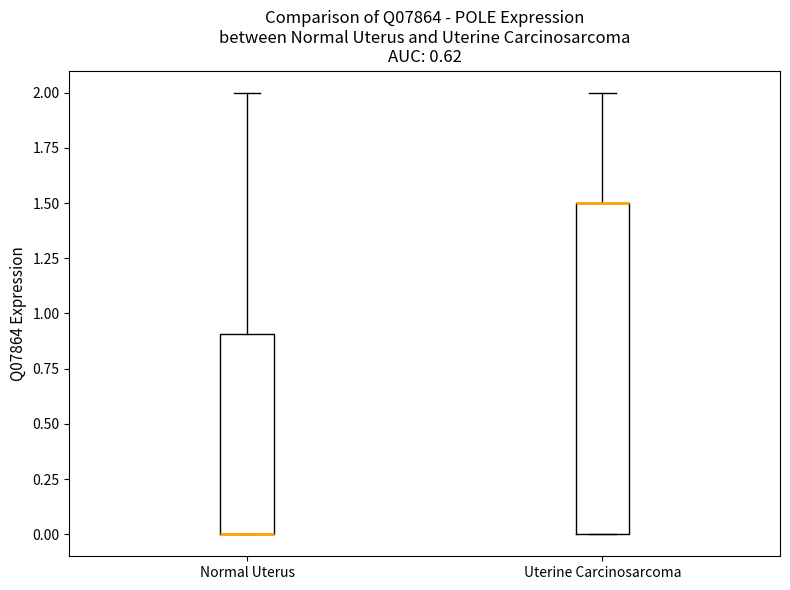

Reading left to right, transcribe this box plot: for each box, give where its median line is, the range the box spans, and where its two whiskers end, as read against the y-axis. The values are not printed on the chart, so give them approximately, as read against the axis.

Normal Uterus: median 0.0 (drawn on the box's lower edge), box 0.0 to 0.9, whiskers 0.0 to 2.0
Uterine Carcinosarcoma: median 1.5 (drawn on the box's upper edge), box 0.0 to 1.5, whiskers 0.0 to 2.0